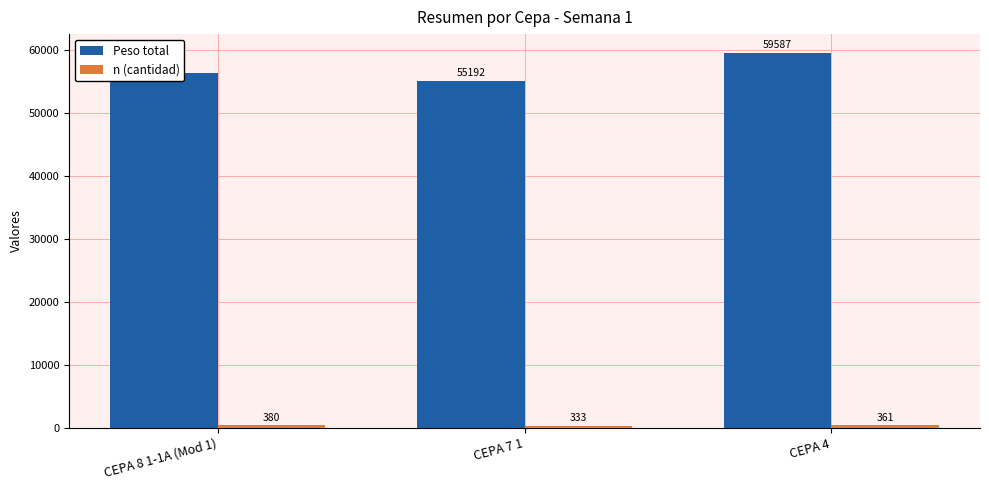

What is the maximum value shown in the chart?

59587